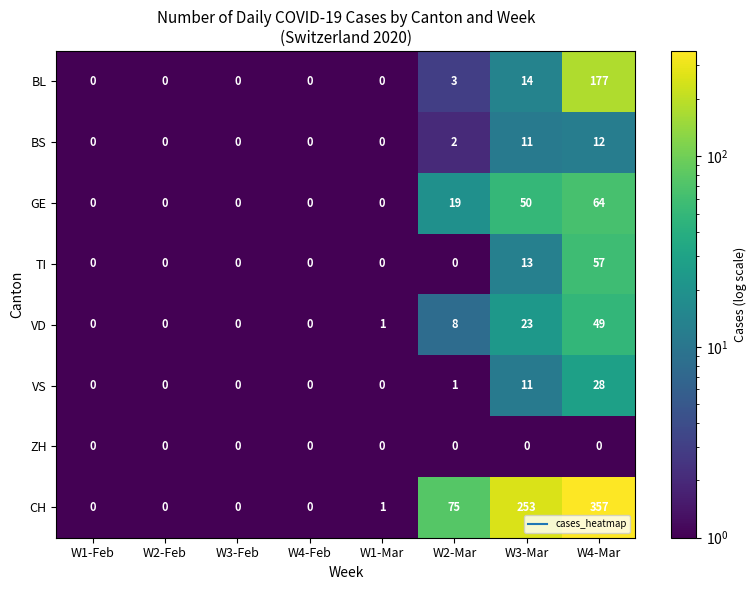

What is the average value of the VS series?

5